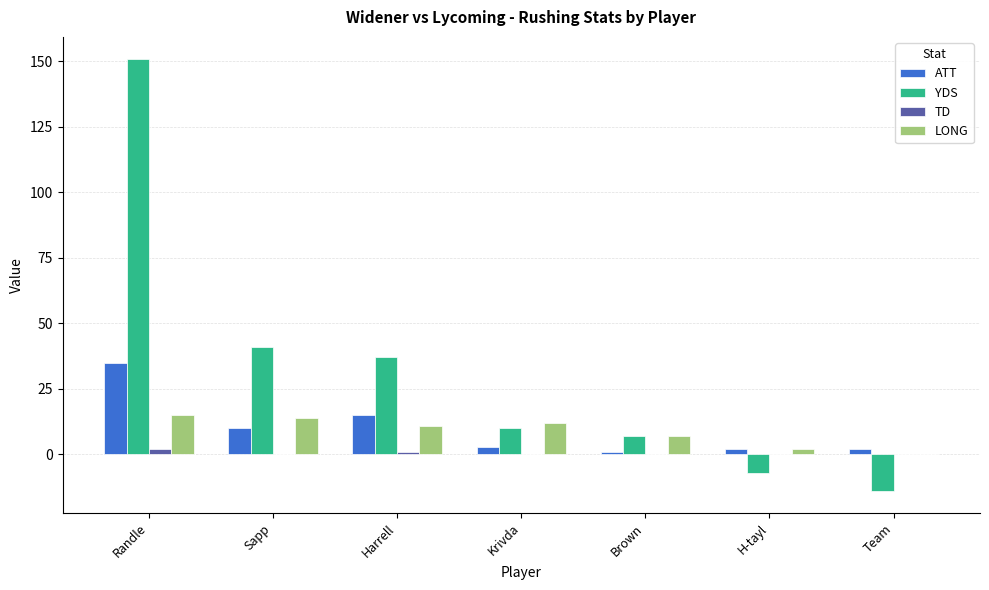

How many series are shown in this chart?

4